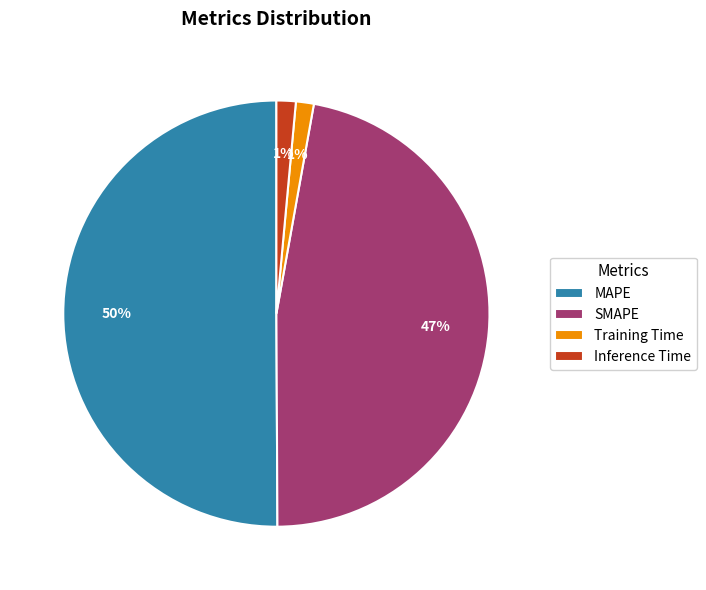

What is the largest slice in the pie chart?

MAPE